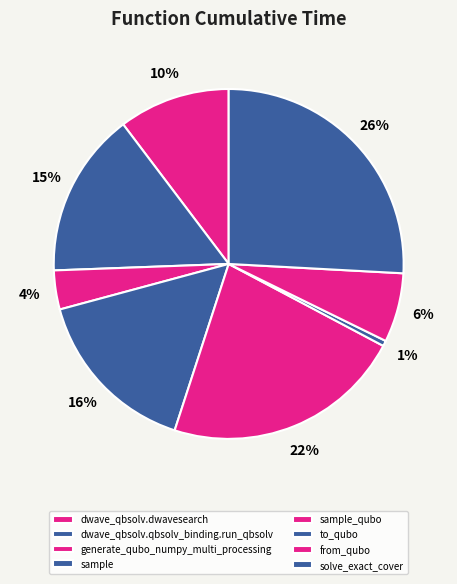

Is there any slice that represents more than half of the pie?

No